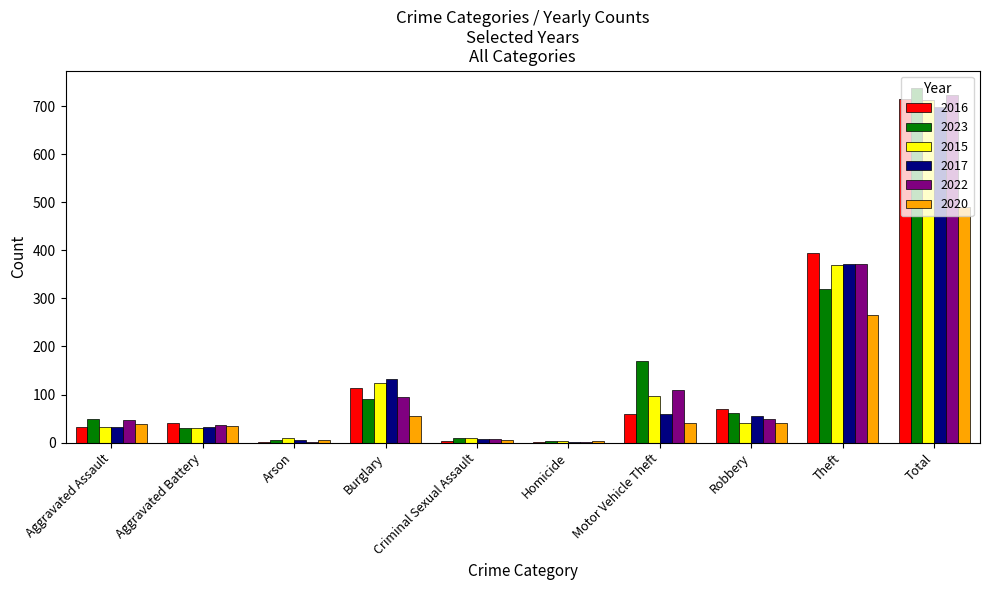

What are all the series names shown in the legend?

2016, 2023, 2015, 2017, 2022, 2020